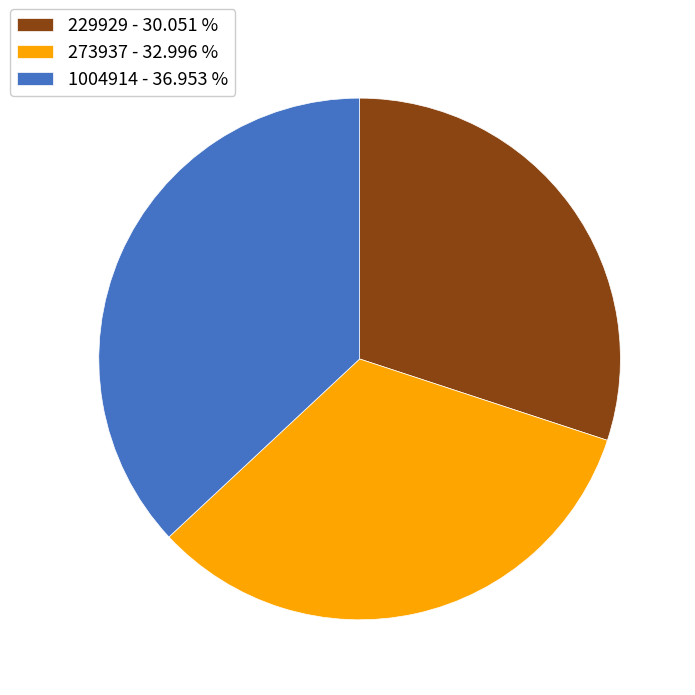

The 1004914 slice represents 37% of the pie. True or false?

True